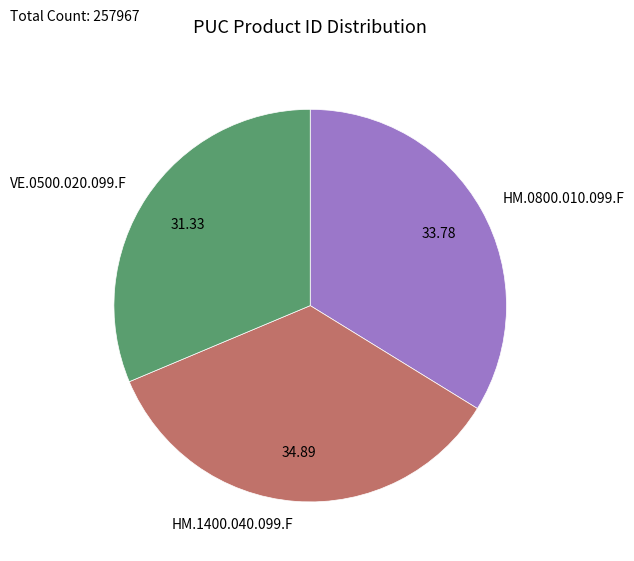

Is there any slice that represents more than half of the pie?

No